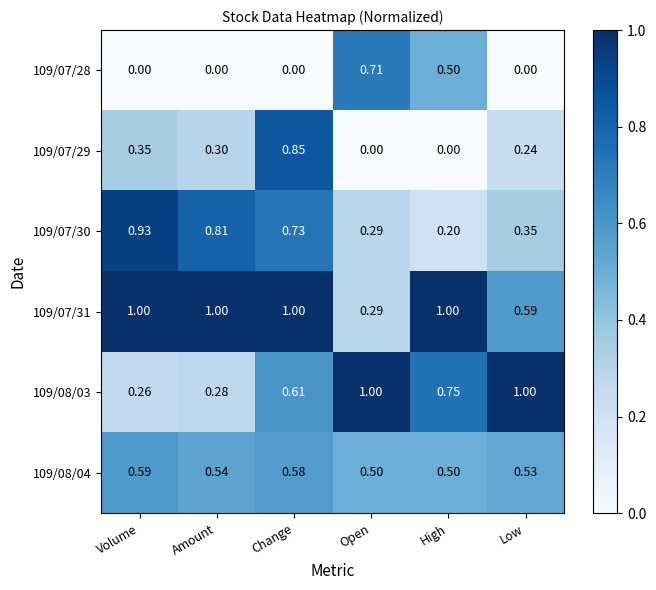

Which series has the largest range (max minus min)?

109/07/29